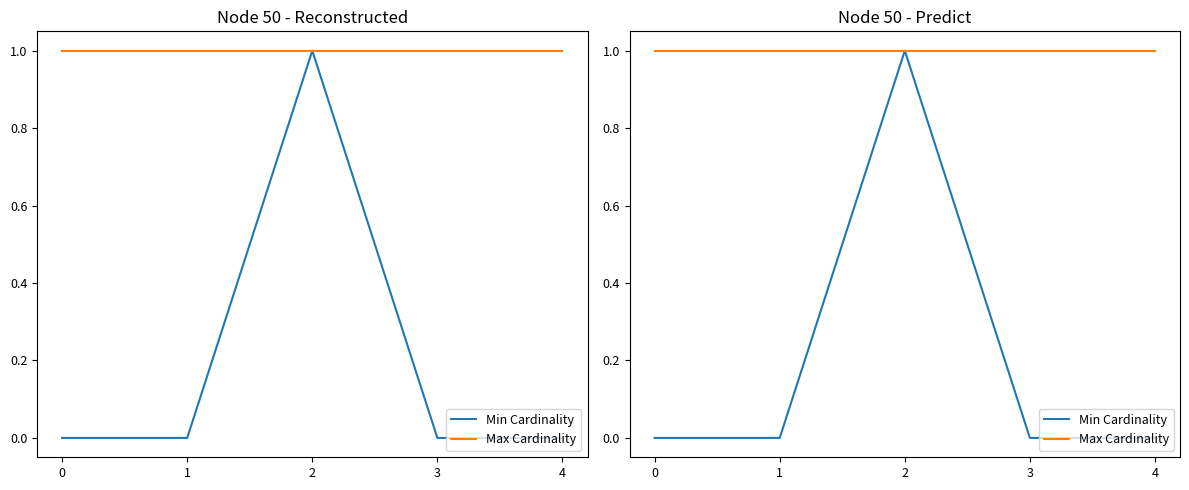

What is the total value across all series at 2?

2